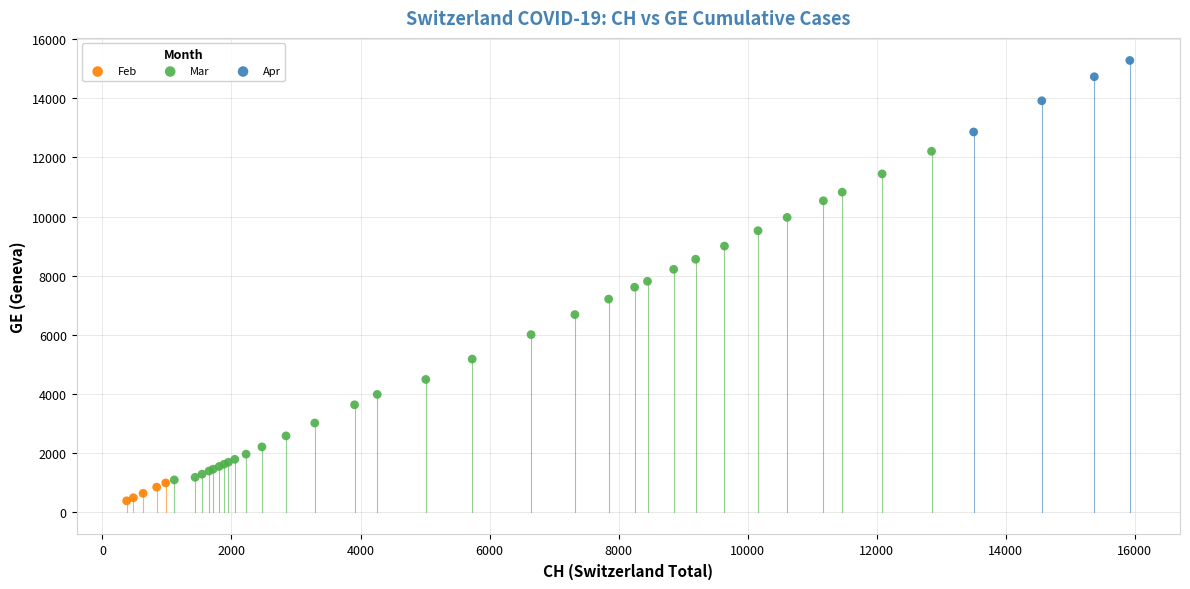

What are all the series names shown in the legend?

Feb, Mar, Apr